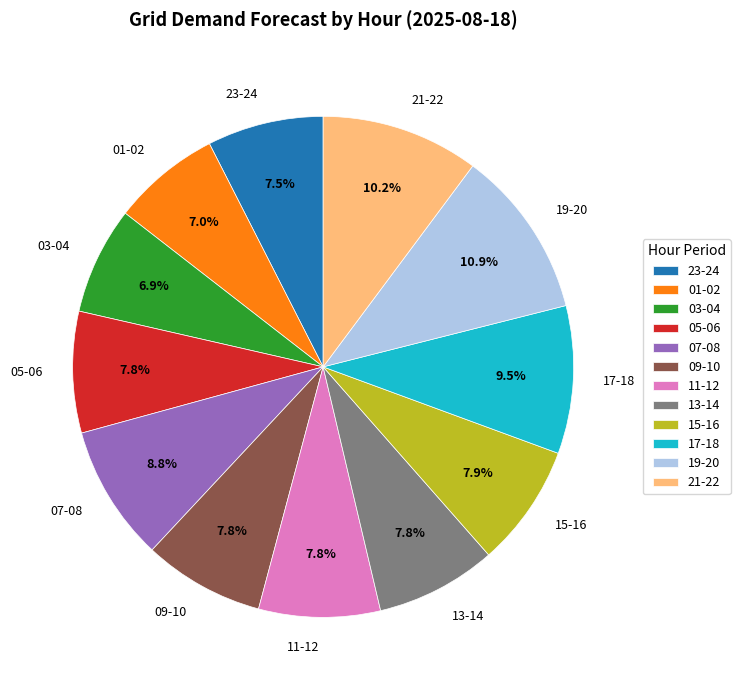

Does 09-10 represent more than half of the total?

No